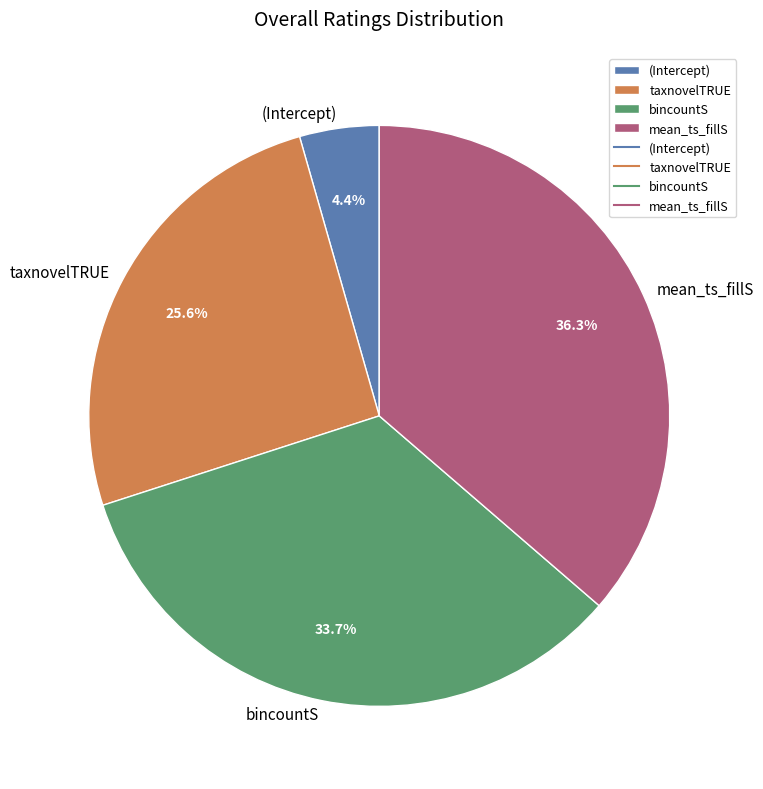

Which slice is the smallest?

(Intercept)